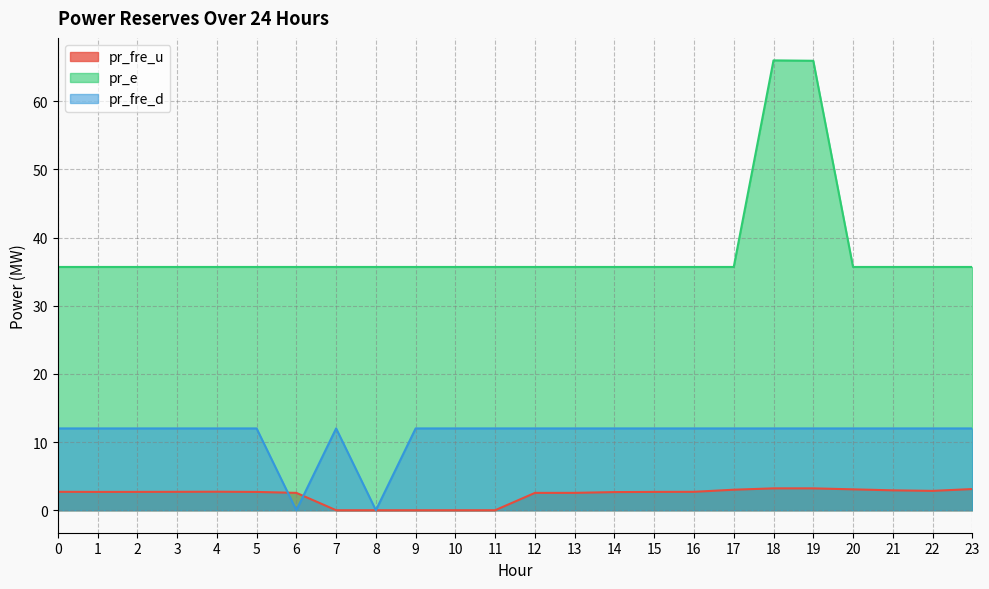

True or false: pr_e and pr_fre_u cross at least once.

False